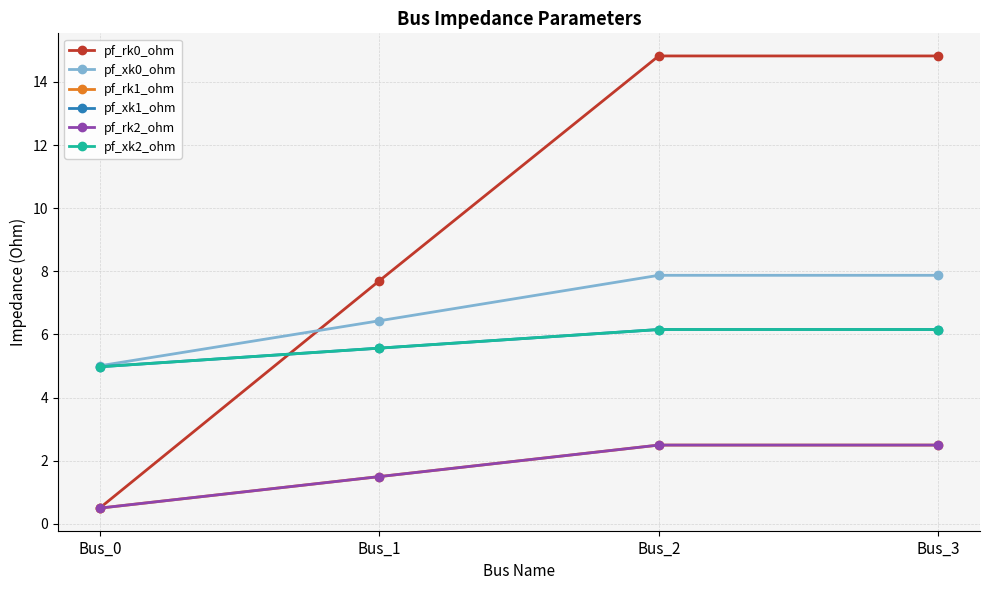

Where is pf_xk0_ohm nearest to the value 6?

Bus_1